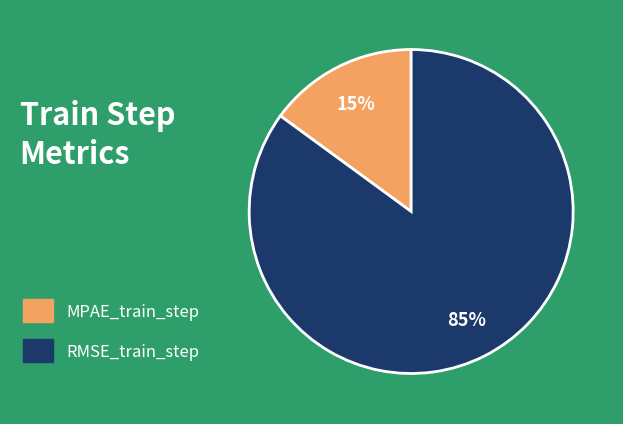

Does MPAE_train_step account for over 50% of the chart?

No